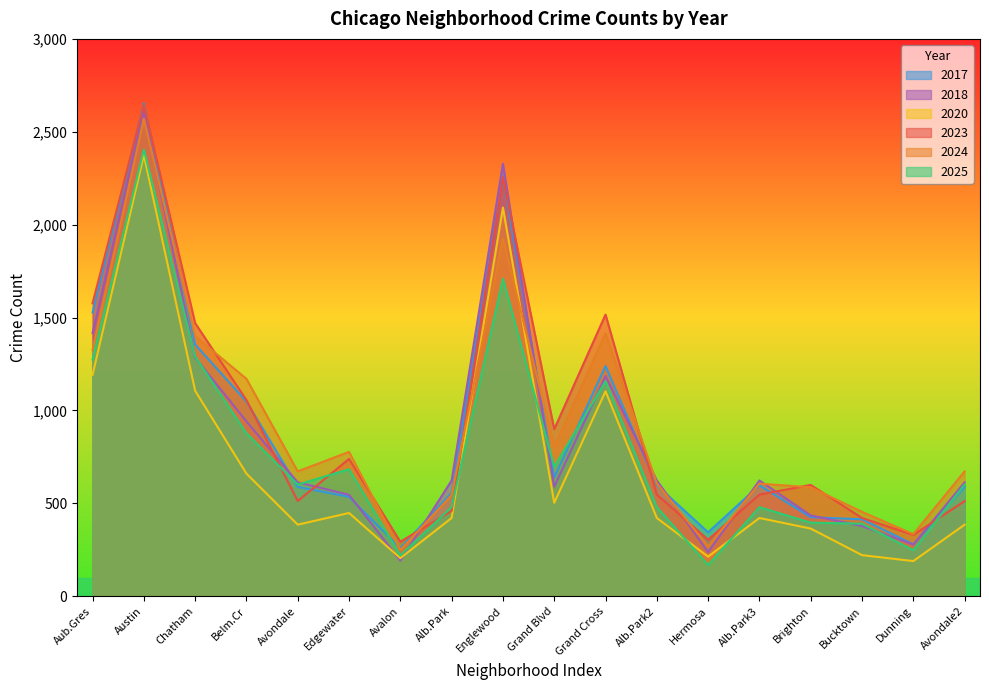

True or false: 2020 has more than 1 interior local peaks.

True